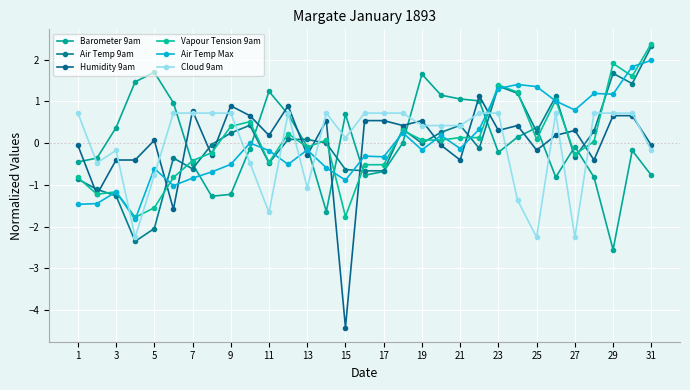

What is the minimum value for Barometer 9am?

-2.6